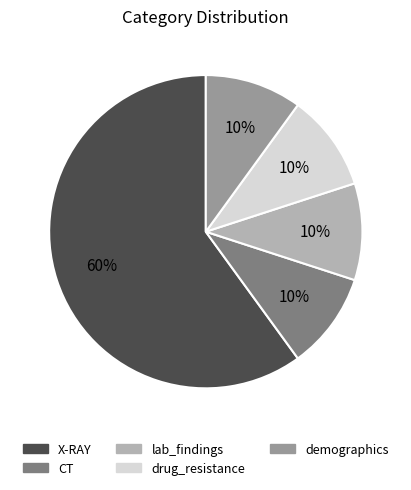

How many segments does this pie chart have?

5